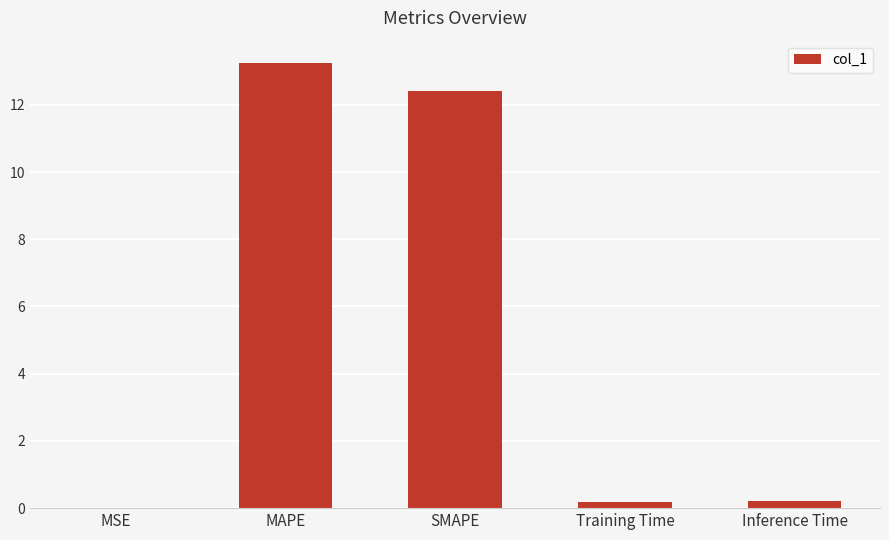

What is the greatest value displayed?

13.2